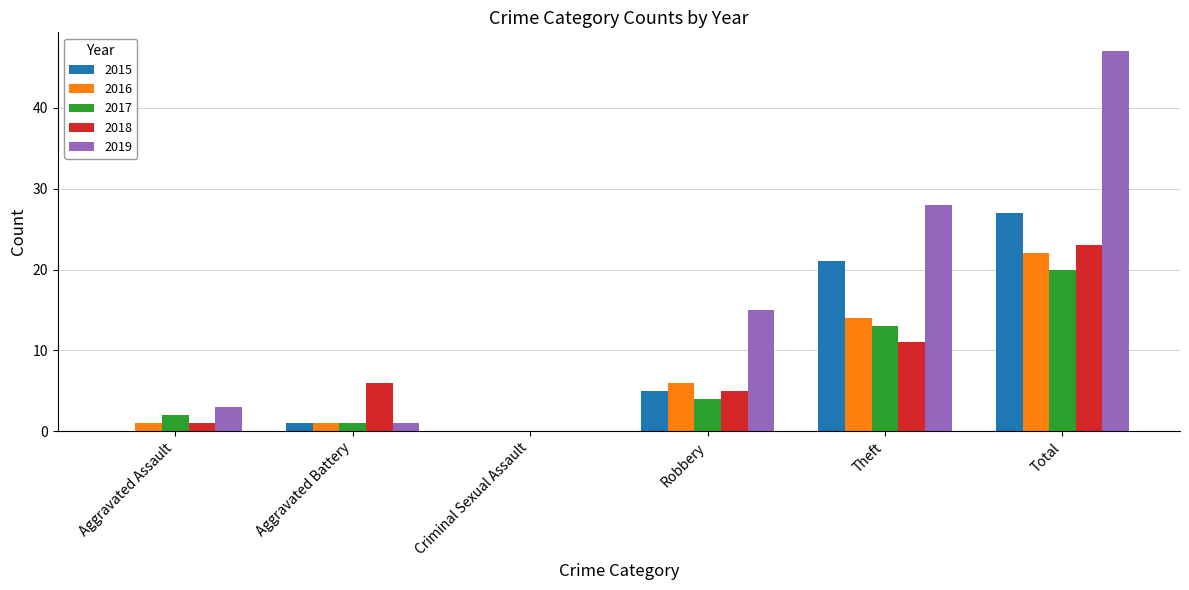

What are all the series names shown in the legend?

2015, 2016, 2017, 2018, 2019